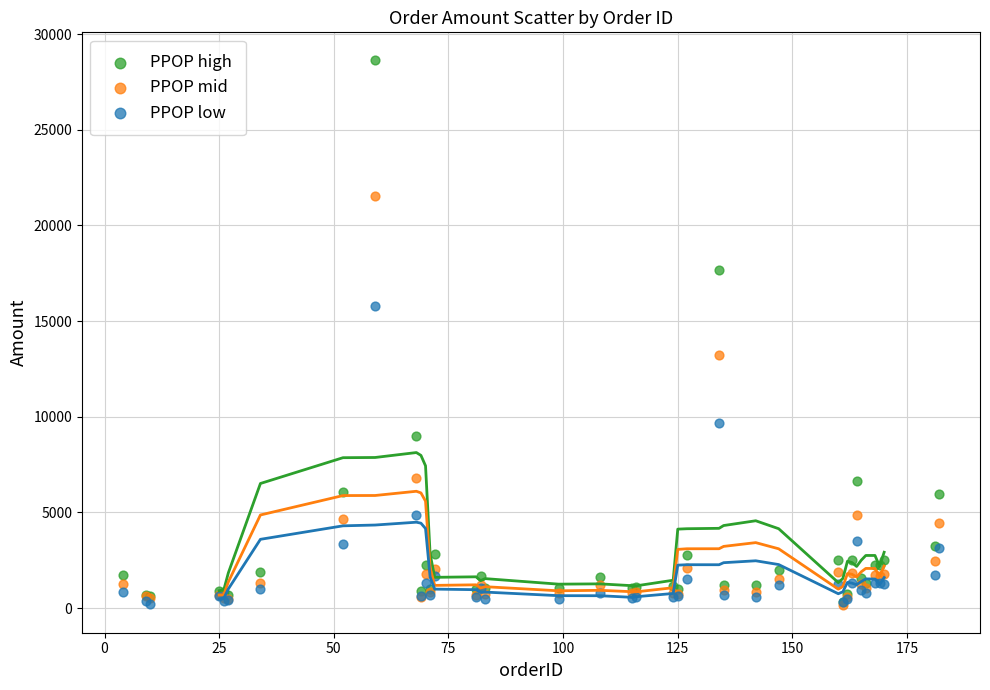

Which series has the largest Y range (max minus min)?

PPOP high